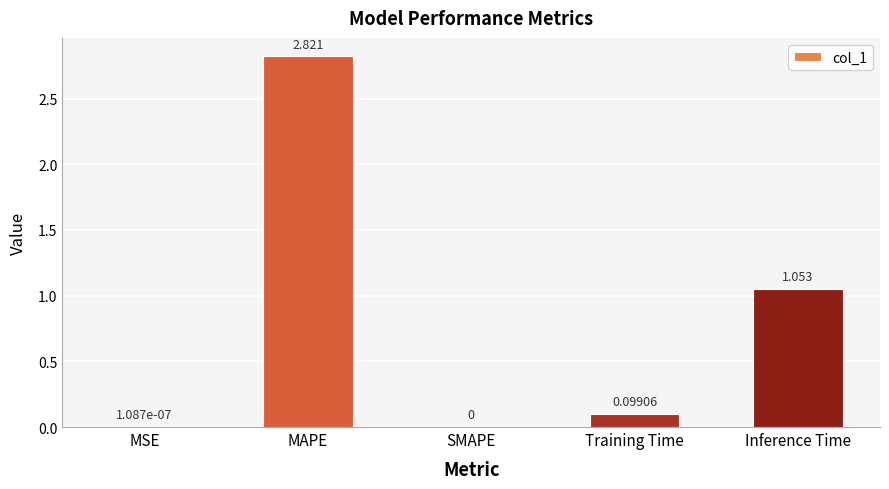

Which label corresponds to the largest value in the chart?

MAPE